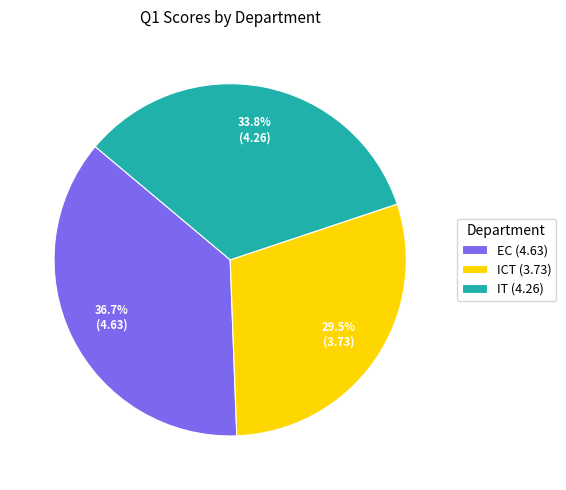

Does EC represent more than half of the total?

No